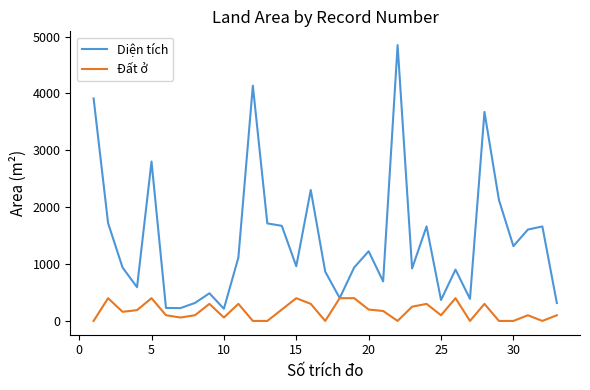

What is the highest value of the Diện tích series?

4848.9